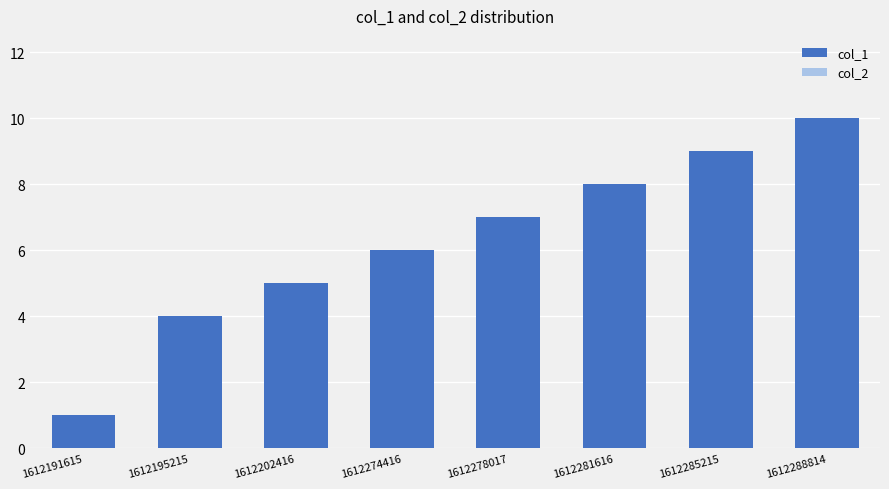

What is the change in value from 1612195215 to 1612202416?

+1